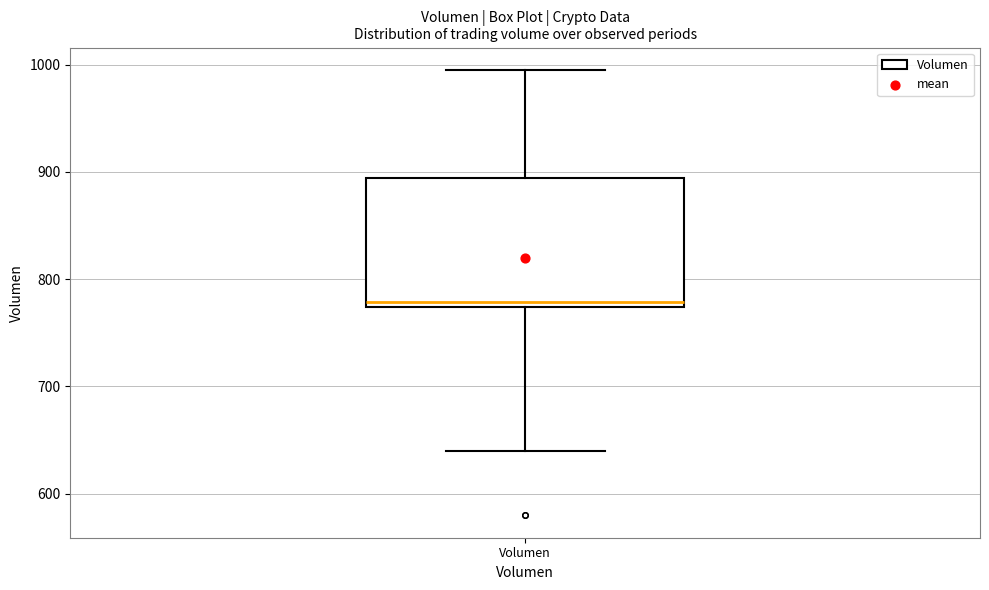

Transcribe this box plot: give where the median line is, the range the box spans, and where the two whiskers end, as read against the y-axis. The values are not printed on the chart, so give them approximately, as read against the axis.

median 780, box 770 to 890, whiskers 640 to 1000